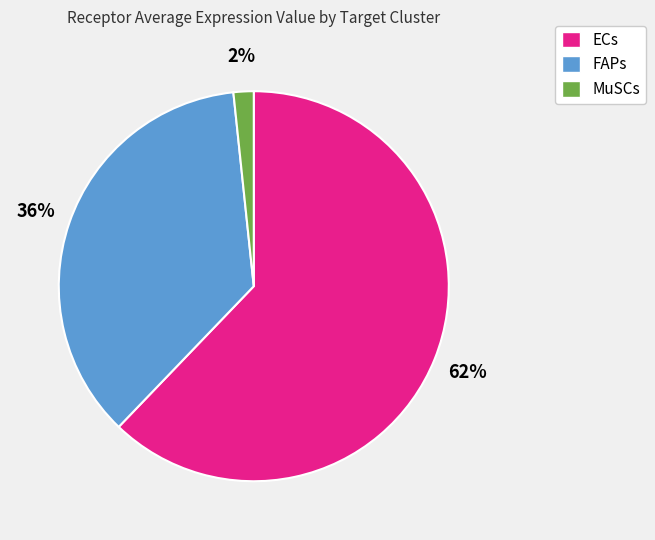

What is the largest slice in the pie chart?

ECs